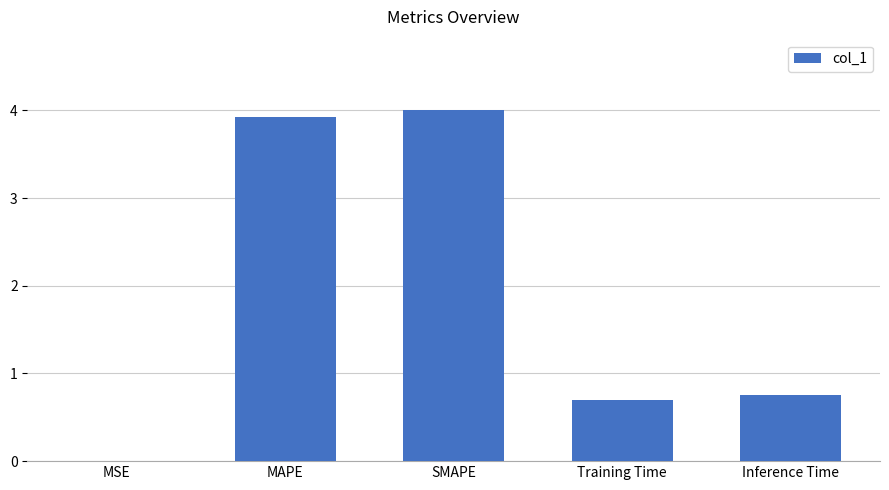

What is the maximum value shown in the chart?

4.0